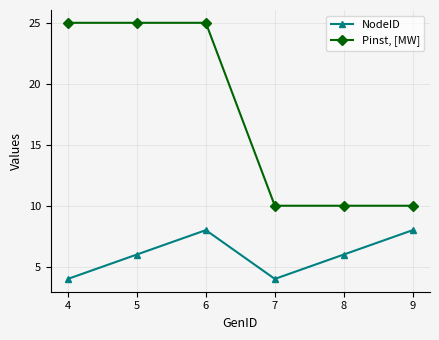

Reading right to left, transcribe all the data shown in this chart.

NodeID: 8	6	4	8	6	4
Pinst, [MW]: 10	10	10	25	25	25